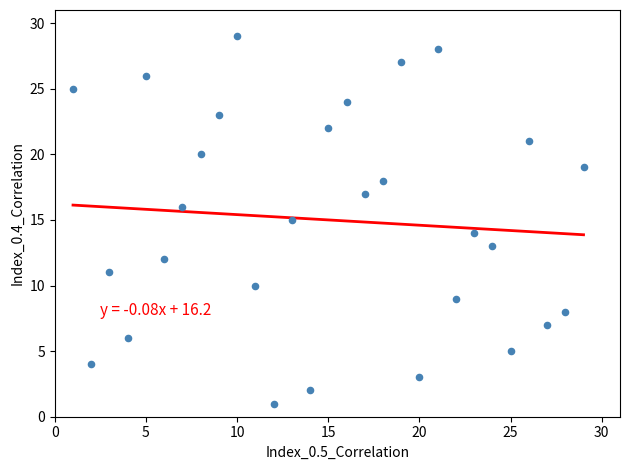

What is the range of Y values (max minus min)?

28